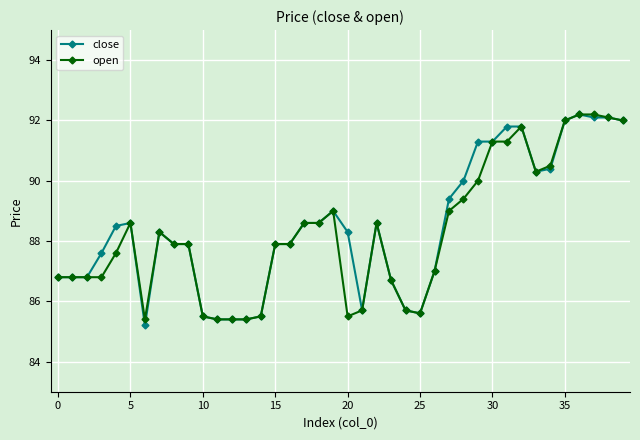

True or false: close has more than 1 interior local peaks.

True